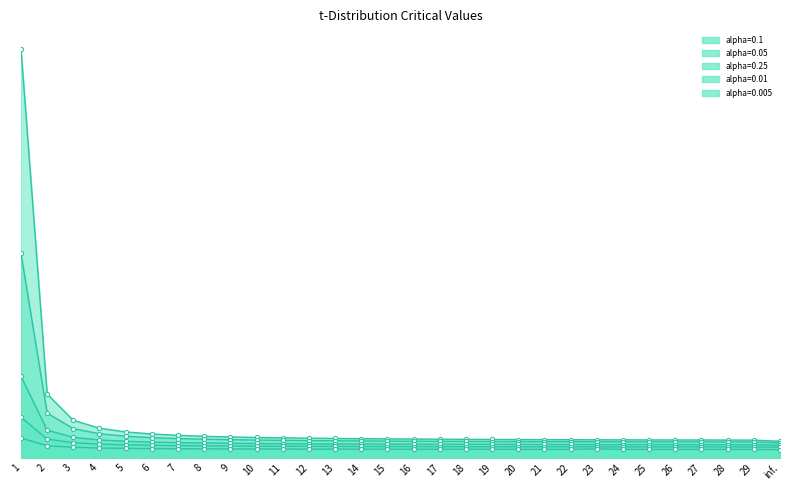

At 17, list the series in order from smallest to largest.

alpha=0.1, alpha=0.05, alpha=0.25, alpha=0.01, alpha=0.005